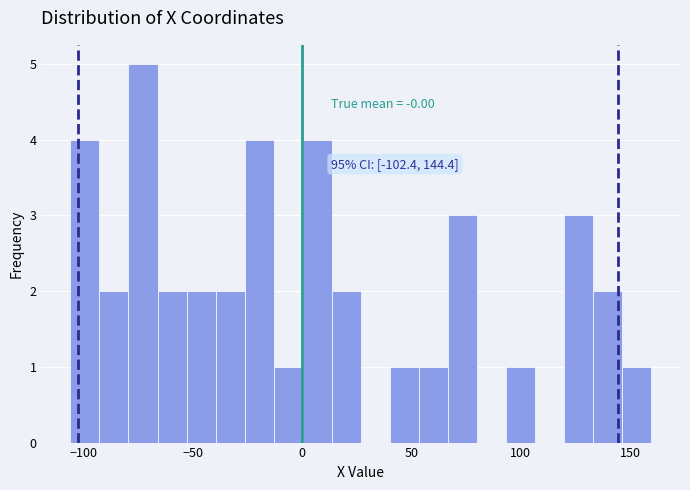

Read against the x-axis, roughly where is the centre of the tallest bar?

-75